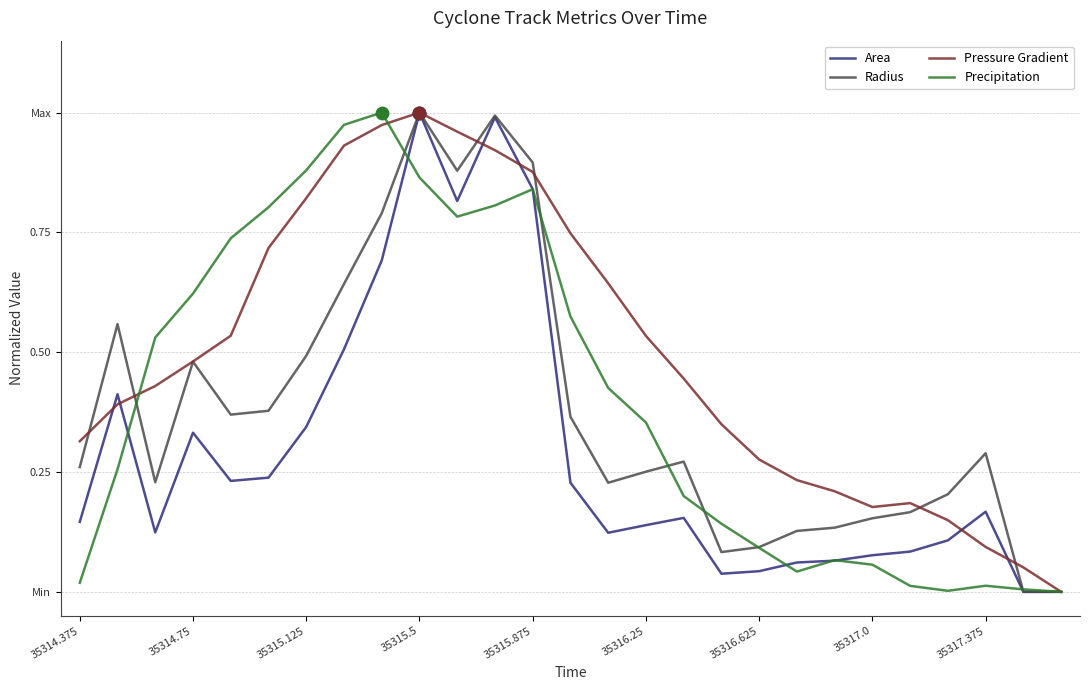

Which series has the largest total across all categories?

Pressure Gradient